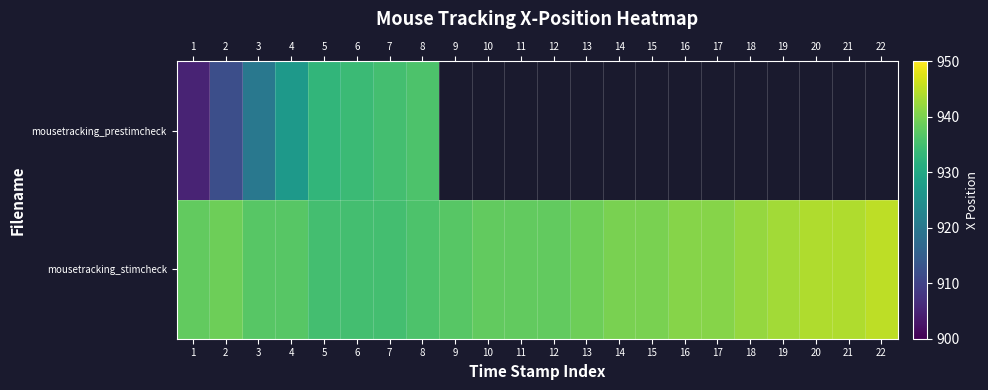

What is the smallest value displayed?

905.0